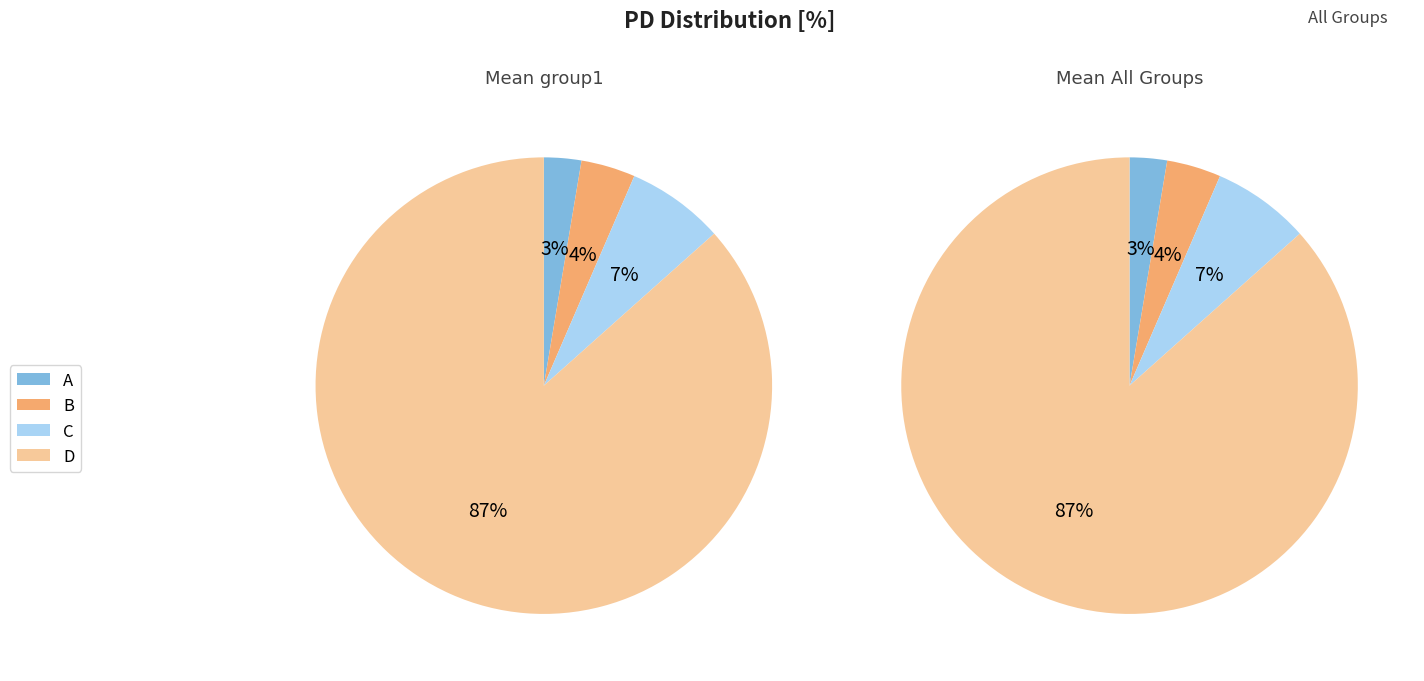

How many segments does this pie chart have?

4